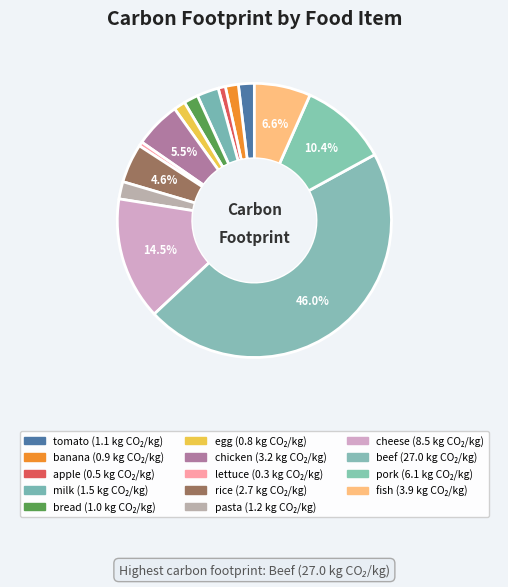

What is the largest slice in the pie chart?

beef